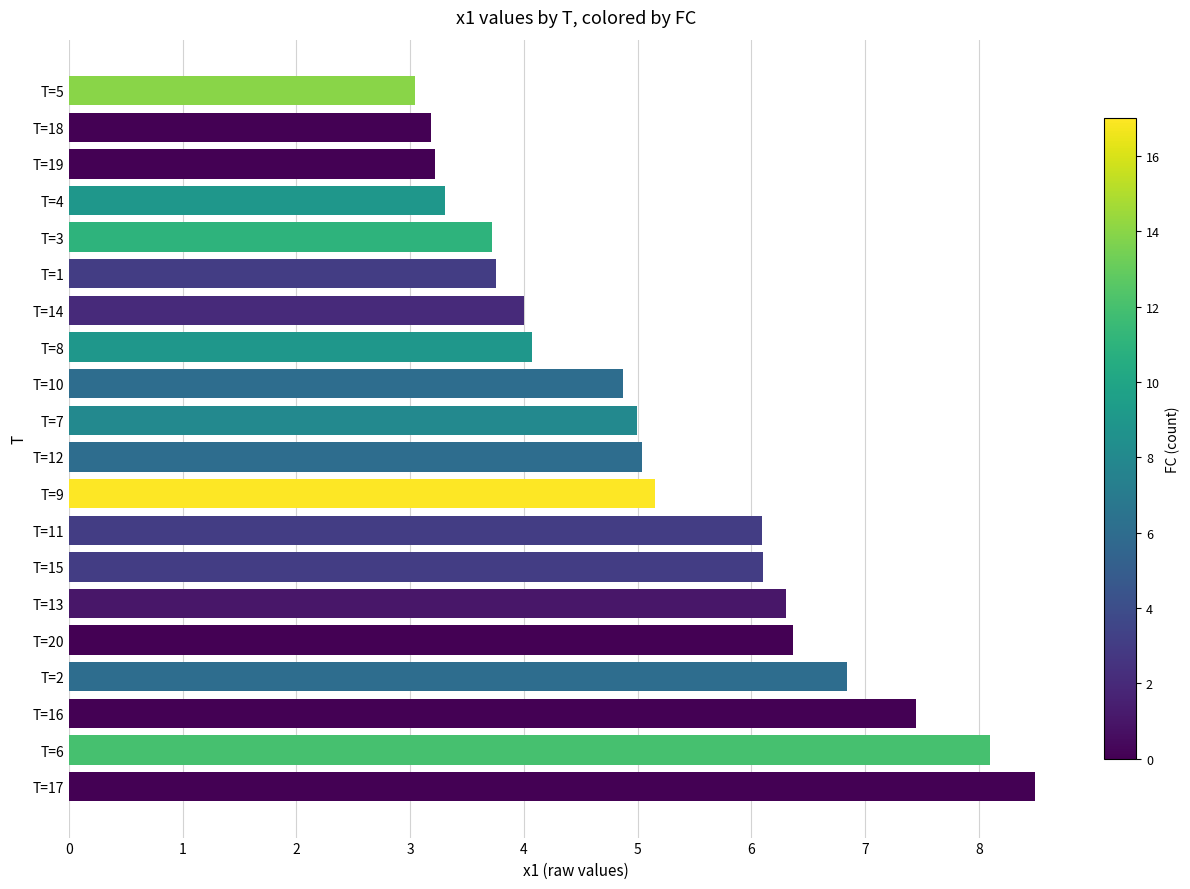

What is the maximum value shown in the chart?

8.5